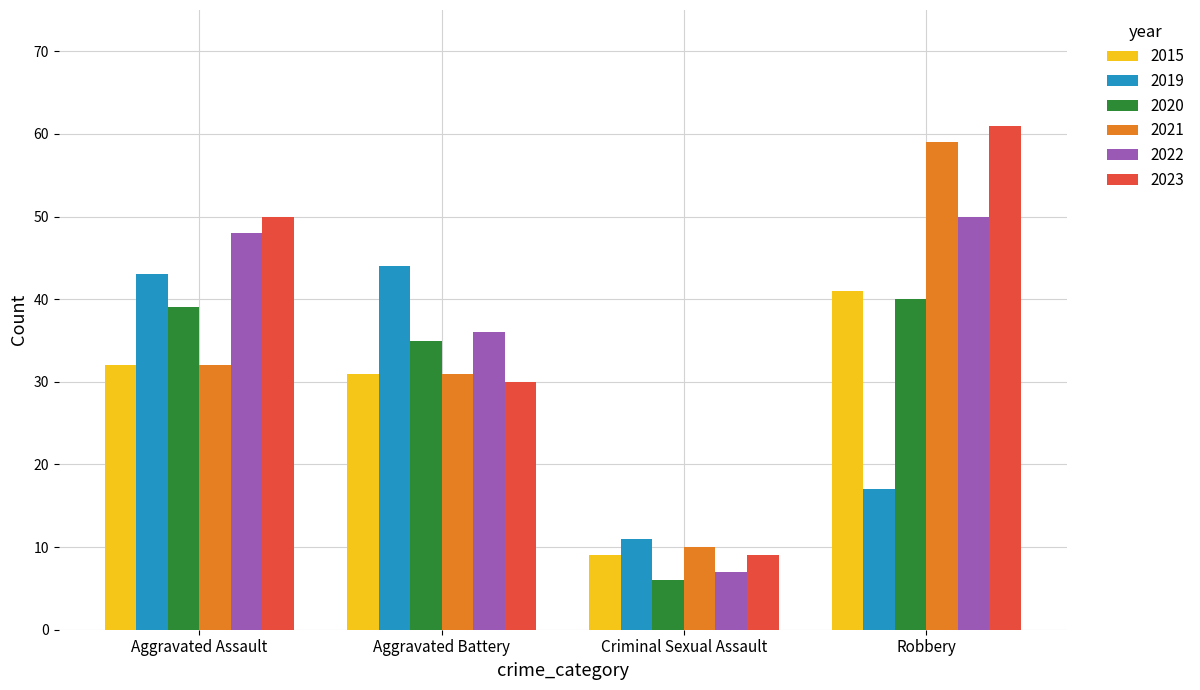

The value of 2015 at Robbery is 41. True or false?

True